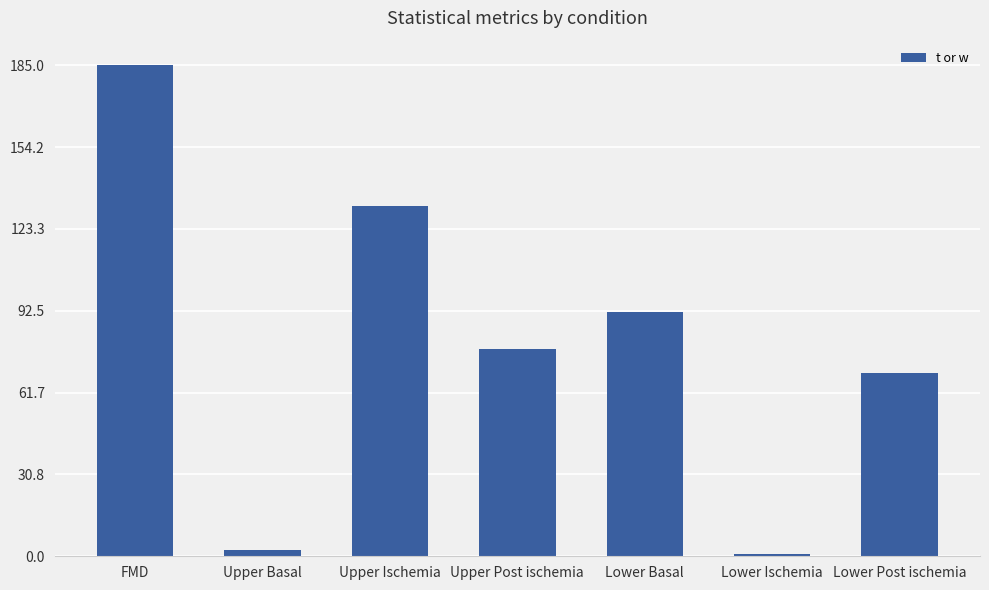

The value at FMD is 185.0. True or false?

True